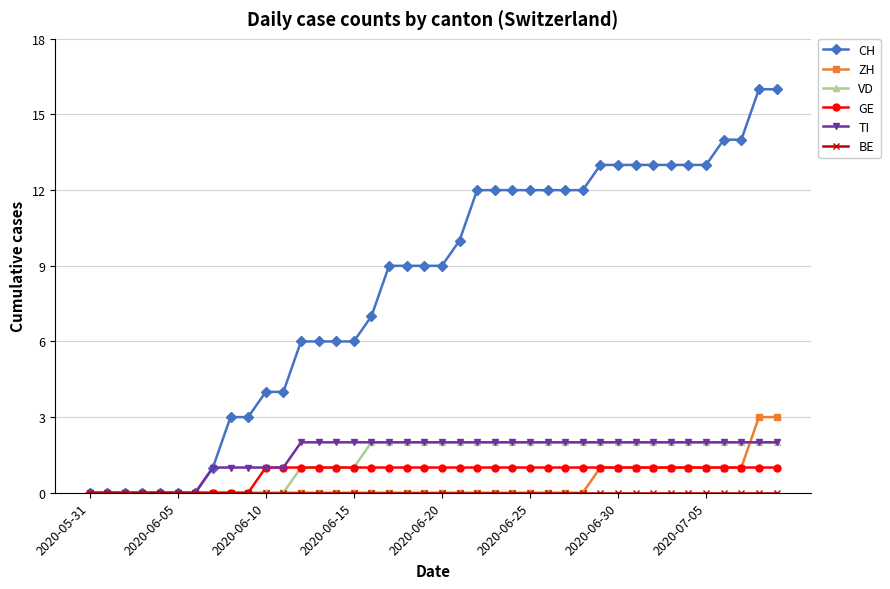

How many distinct data groups are displayed?

6